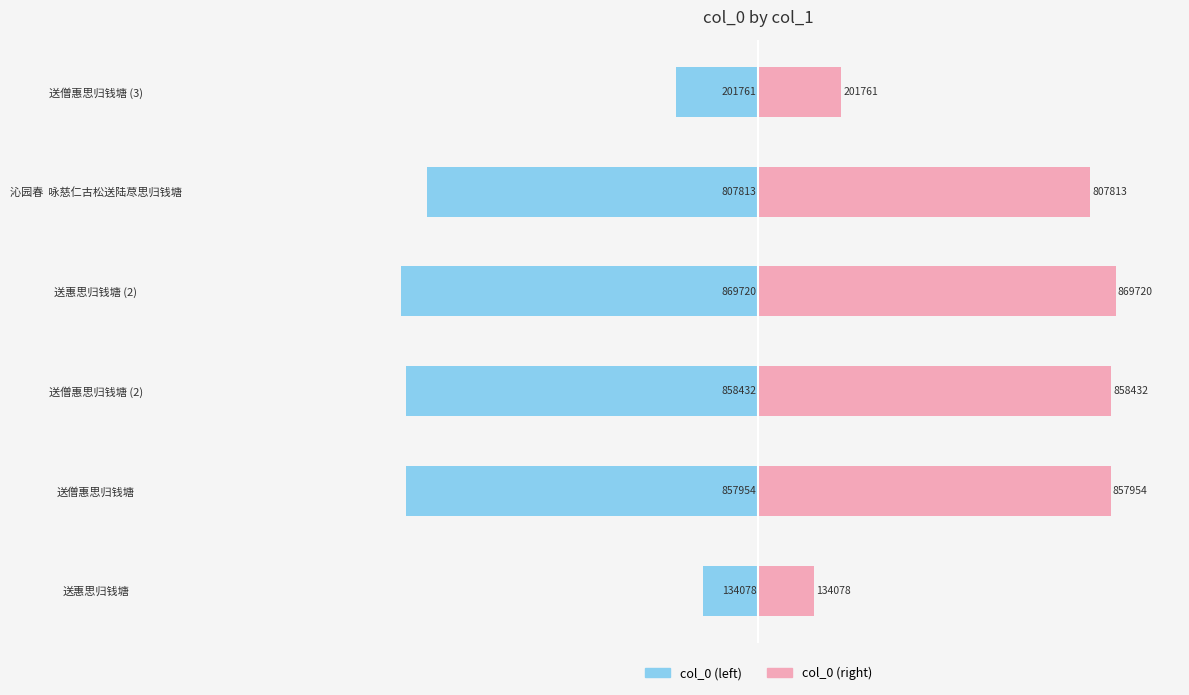

What are all the series names shown in the legend?

col_0 (left), col_0 (right)